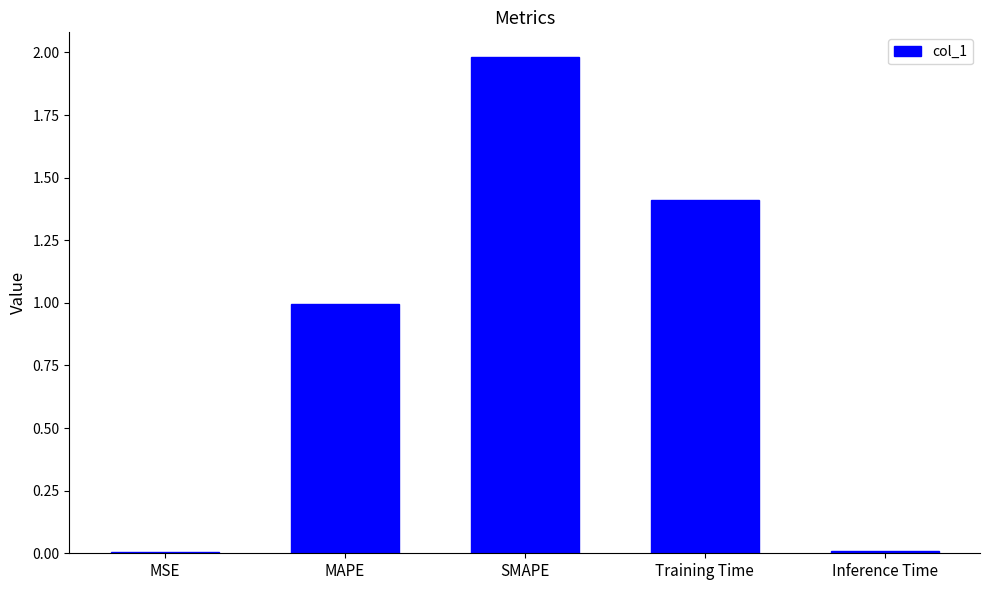

What is the change in value from SMAPE to Training Time?

-0.6